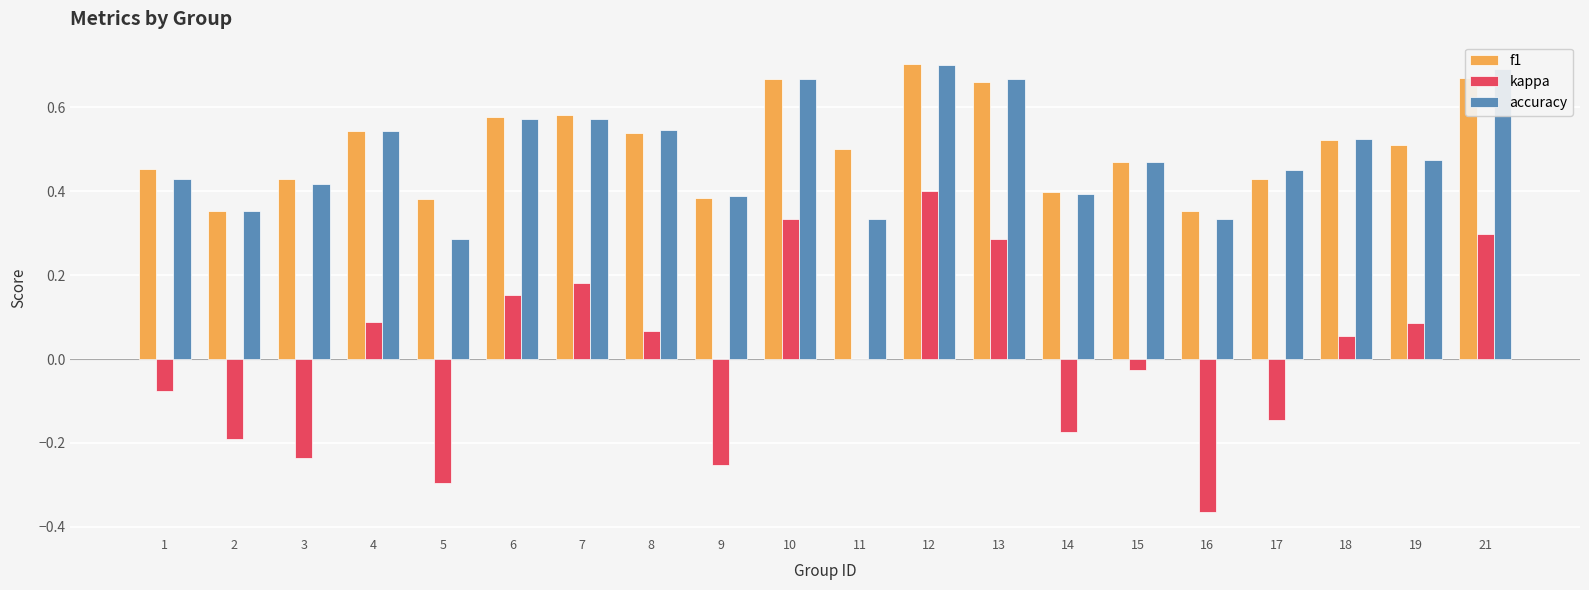

Count the f1 values in the range 0 to 1.

20